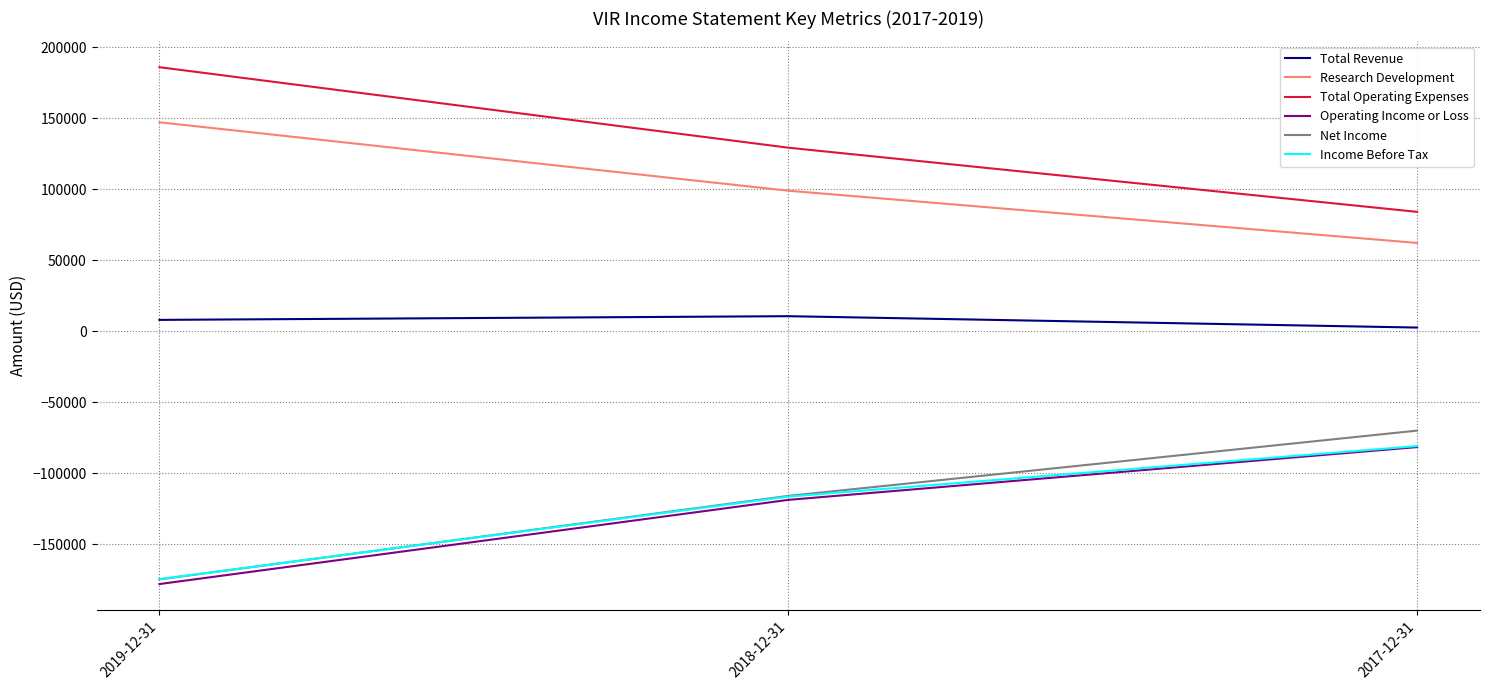

What is the average value of the Income Before Tax series?

-123900